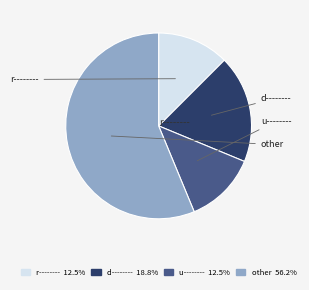

Is there a majority slice in this chart?

Yes